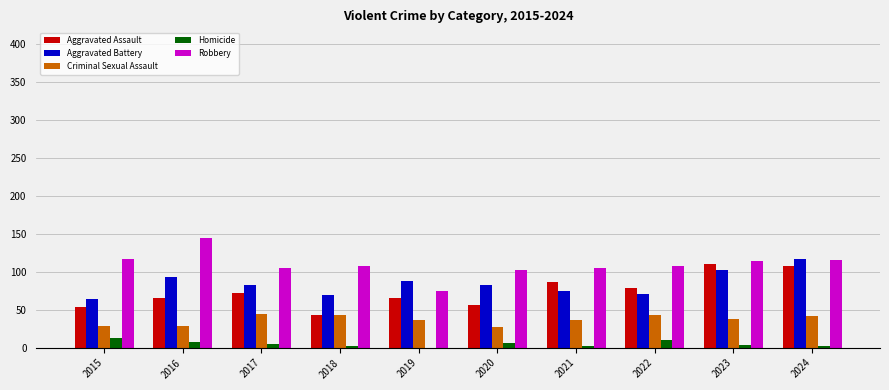

What is the spread (max minus min) of values at 2019?

88